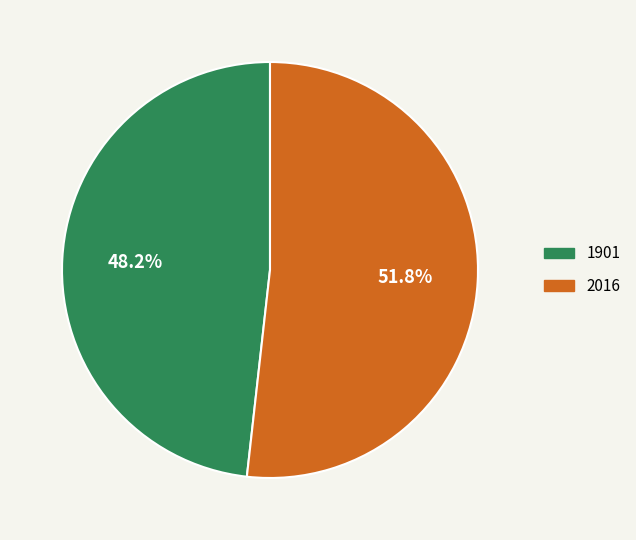

Which slice is the smallest?

1901